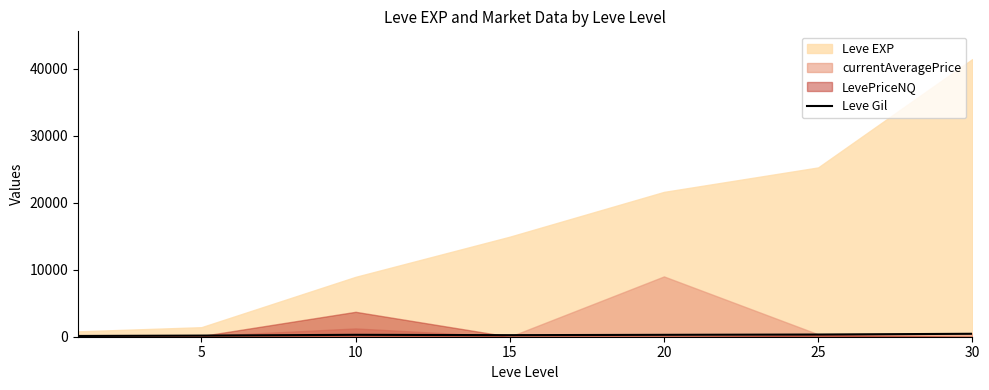

What is the difference between the values at 30 and 15?

206